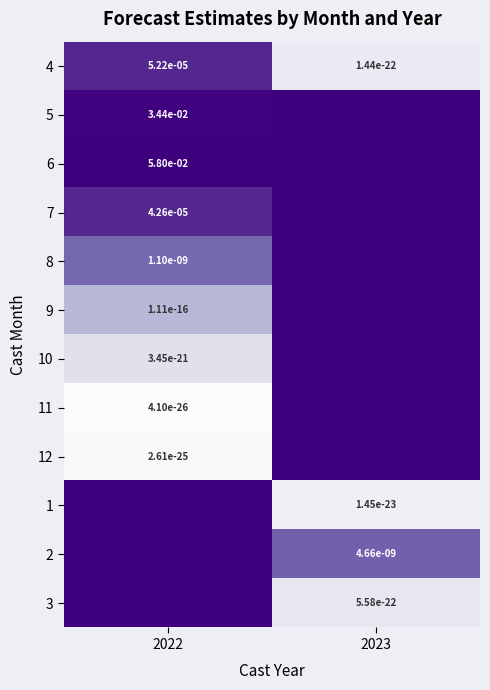

At 2022, list the series in order from smallest to largest.

11, 12, 10, 9, 8, 7, 4, 5, 6, 1, 2, 3